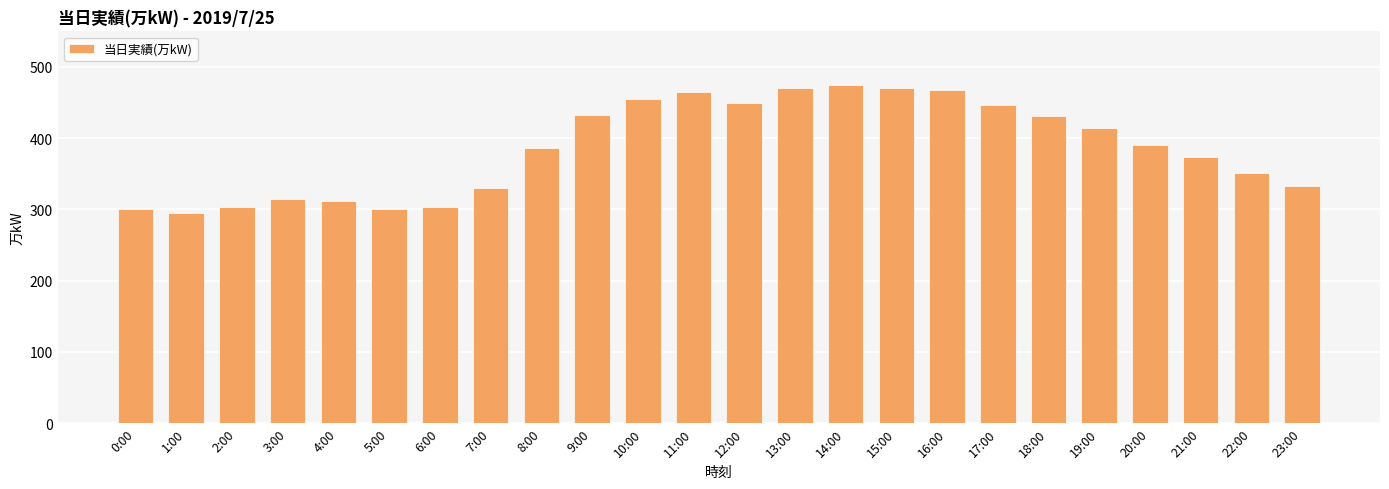

Between 7:00 and 12:00, which is larger?

12:00